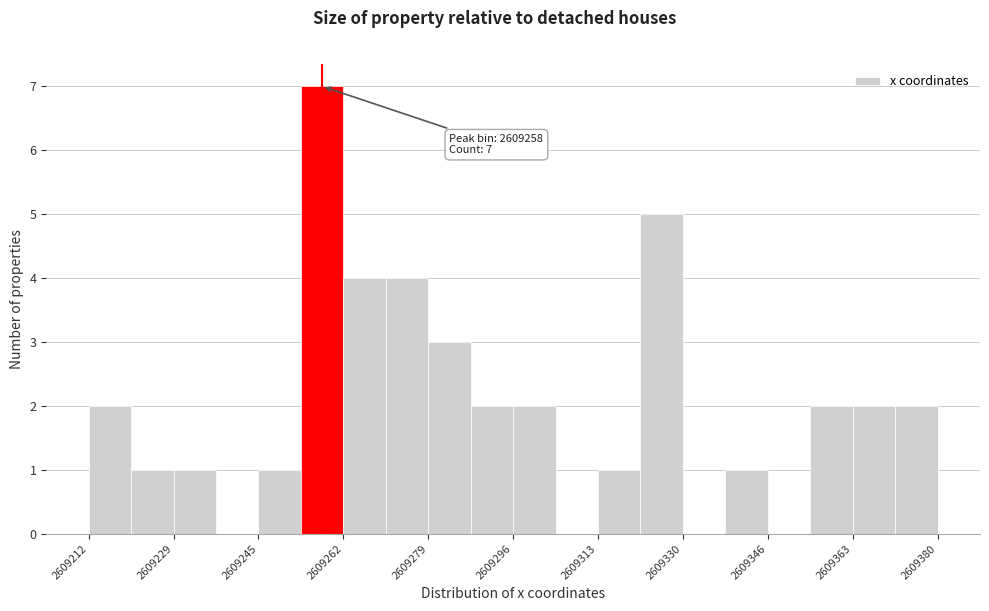

Which range on the x-axis has the tallest bar?

2609254 to 2609262